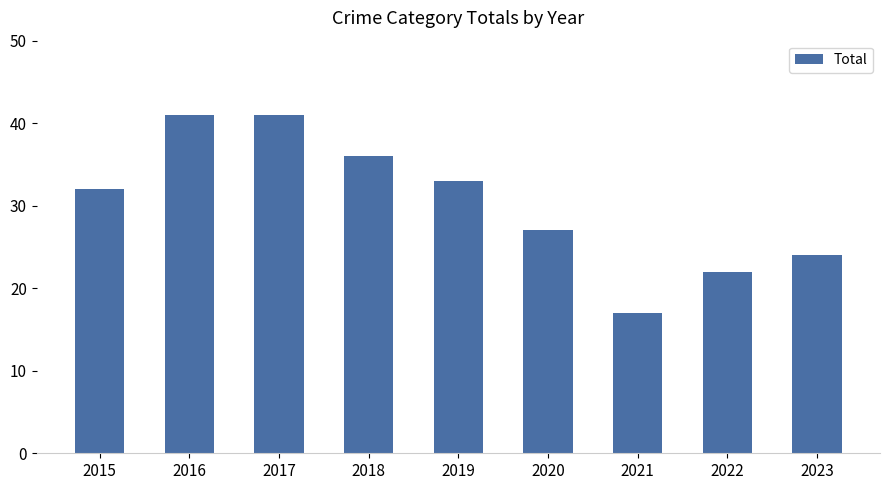

How many categories are shown in the chart?

9